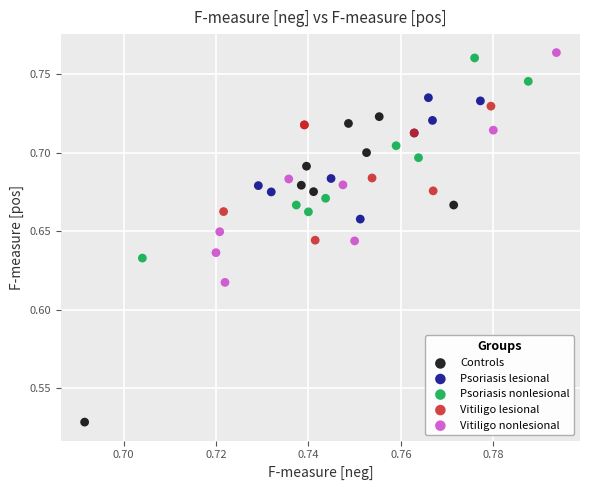

Which series has the widest spread of Y values?

Controls